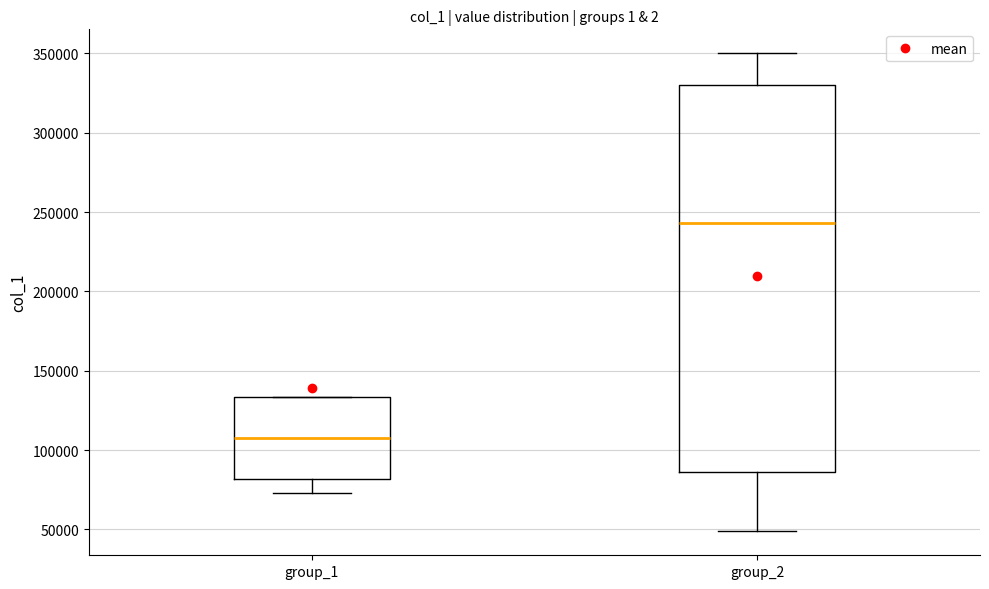

Which box's median line is the highest?

group_2